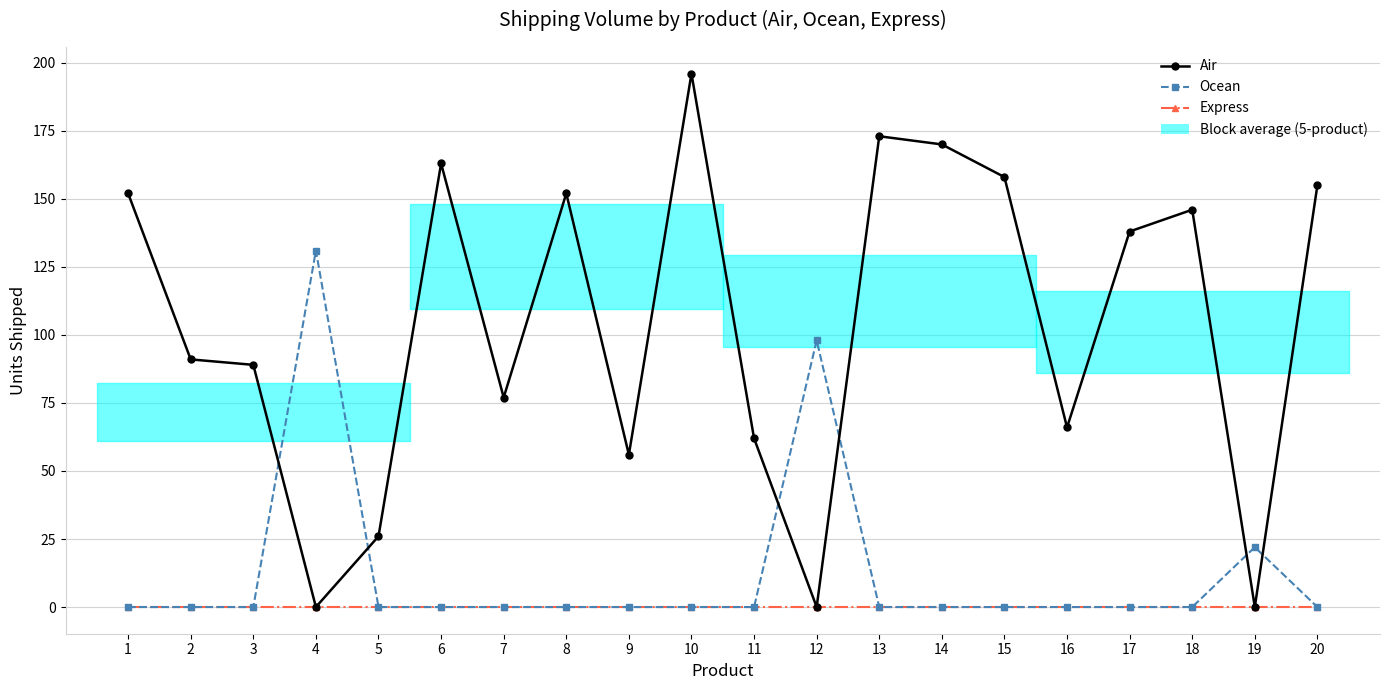

What is the difference between the Air values at 6 and 5?

137